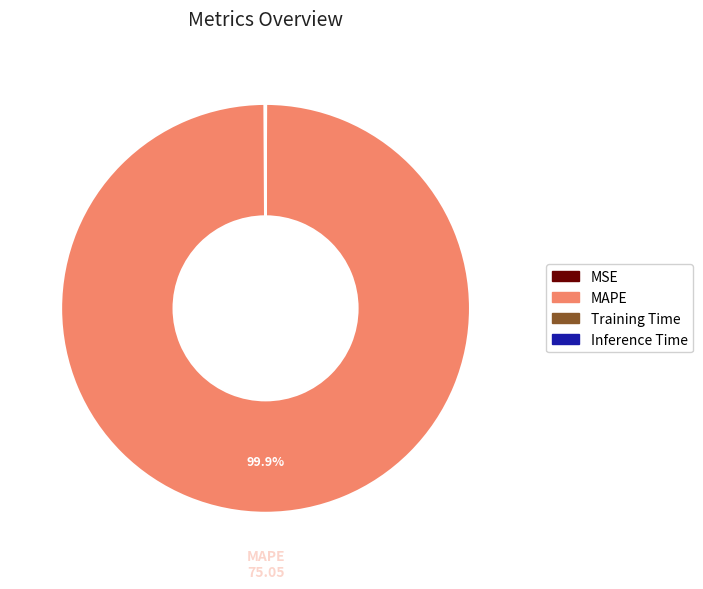

Is there a majority slice in this chart?

Yes